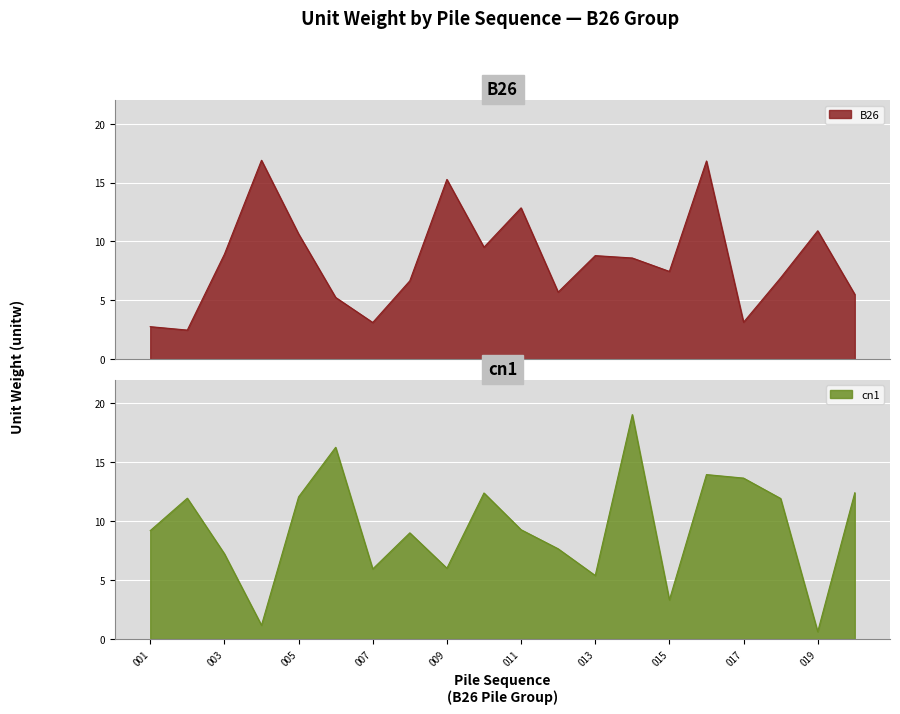

Reading left to right, extract all data points from this chart.

B26: 001=2.8	002=2.5	003=8.9	004=16.9	005=10.6	006=5.2	007=3.1	008=6.7	009=15.3	010=9.5	011=12.8	012=5.7	013=8.8	014=8.6	015=7.5	016=16.8	017=3.1	018=6.9	019=10.9	020=5.5
cn1: 001=9.2	002=12.0	003=7.2	004=1.2	005=12.1	006=16.3	007=6.0	008=9.0	009=6.0	010=12.4	011=9.3	012=7.7	013=5.4	014=19.1	015=3.3	016=14.0	017=13.7	018=11.9	019=0.6	020=12.4